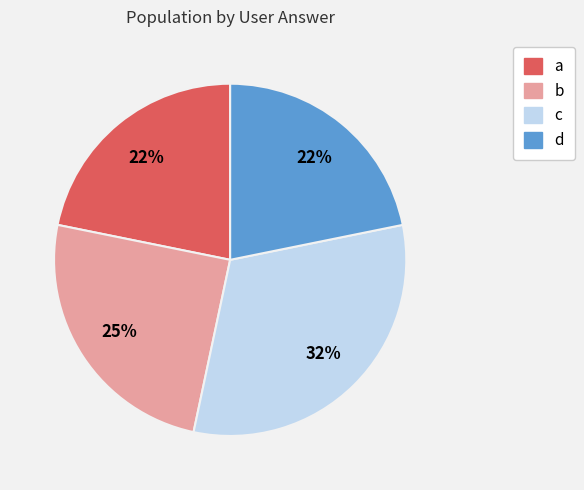

To the nearest percent, what is the difference between the largest and smallest slice percentages?

10%